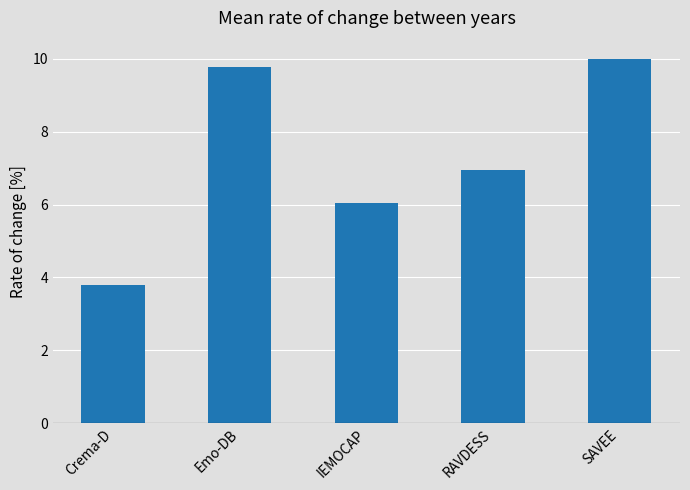

Where is the data nearest to the value 6?

IEMOCAP